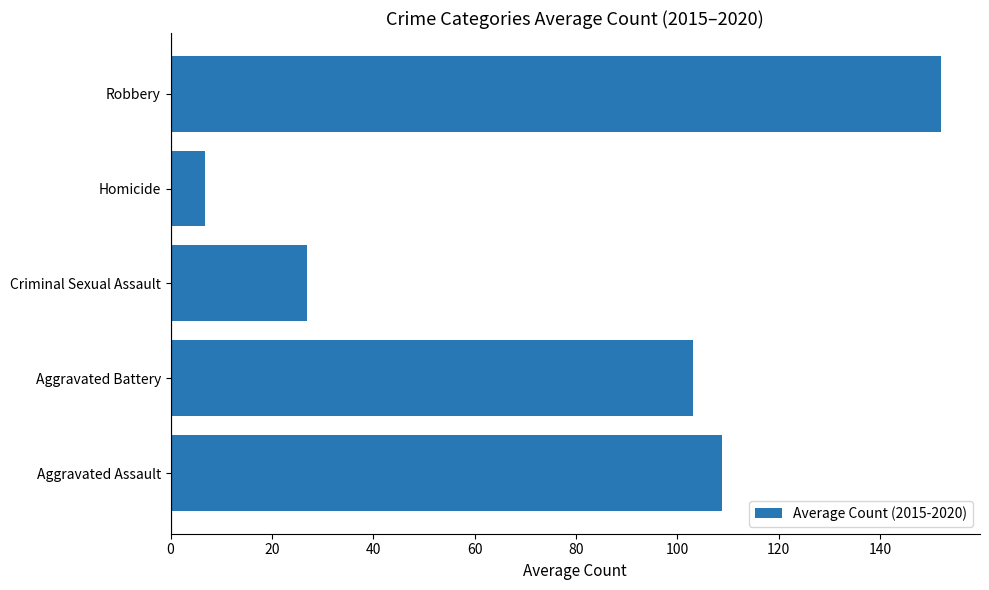

Rank the categories by value from highest to lowest.

Robbery, Aggravated Assault, Aggravated Battery, Criminal Sexual Assault, Homicide